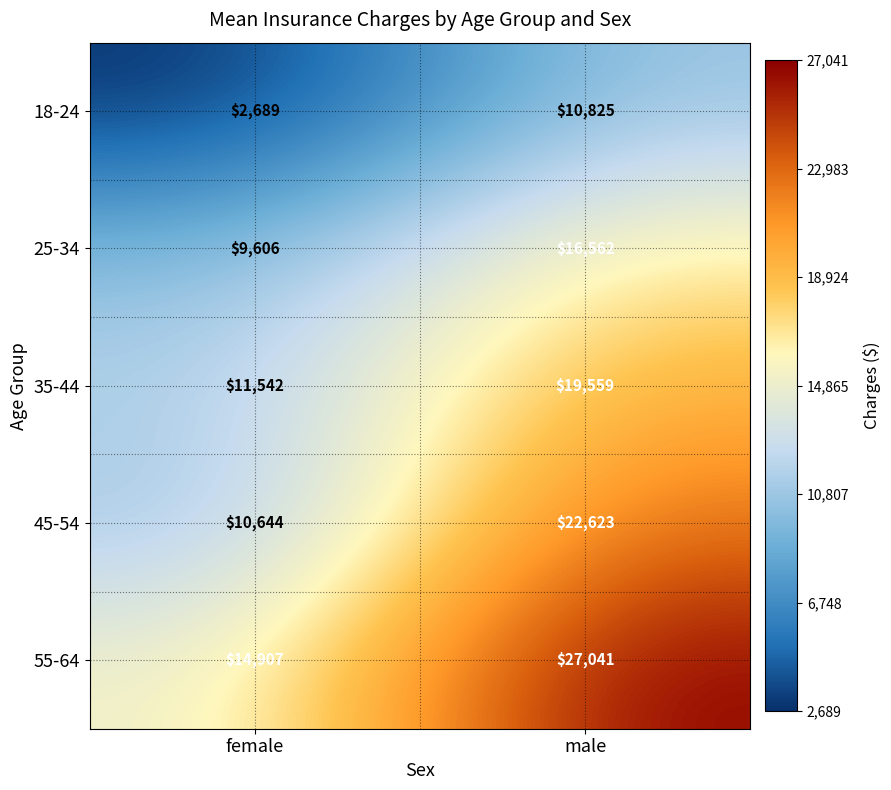

The 45-54 series shows 10644 at female. True or false?

True